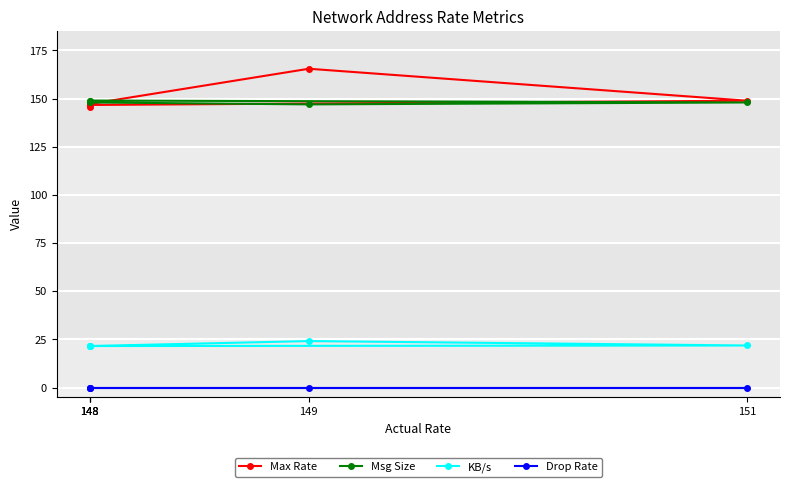

Reading left to right, what are all the values shown in this chart?

Max Rate: 147.2	165.5	148.9	146.7	145.8
Msg Size: 148.0	147.0	148.0	149.0	149.0
KB/s: 21.5	24.1	21.8	21.5	21.5
Drop Rate: 0.0	0.0	0.0	0.0	0.0